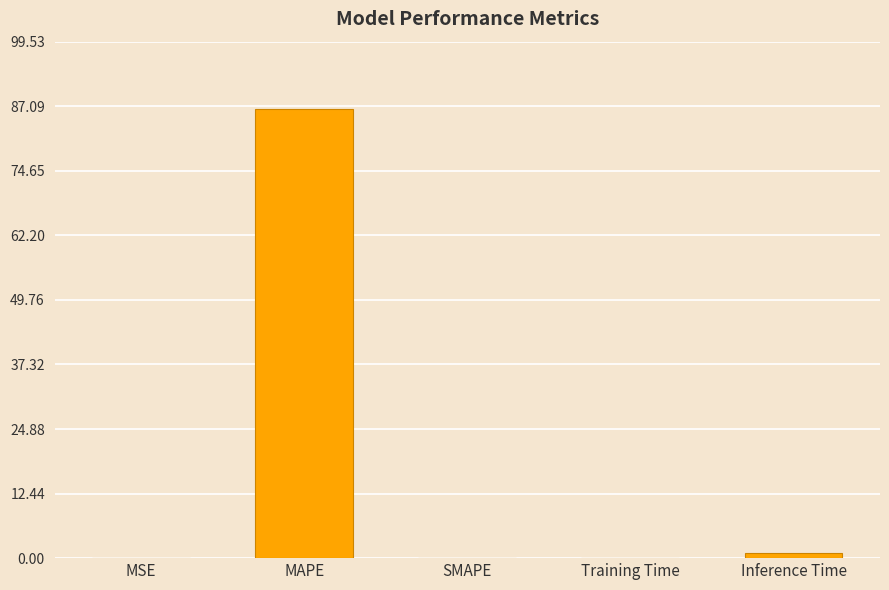

What is the sum of all values?

87.6